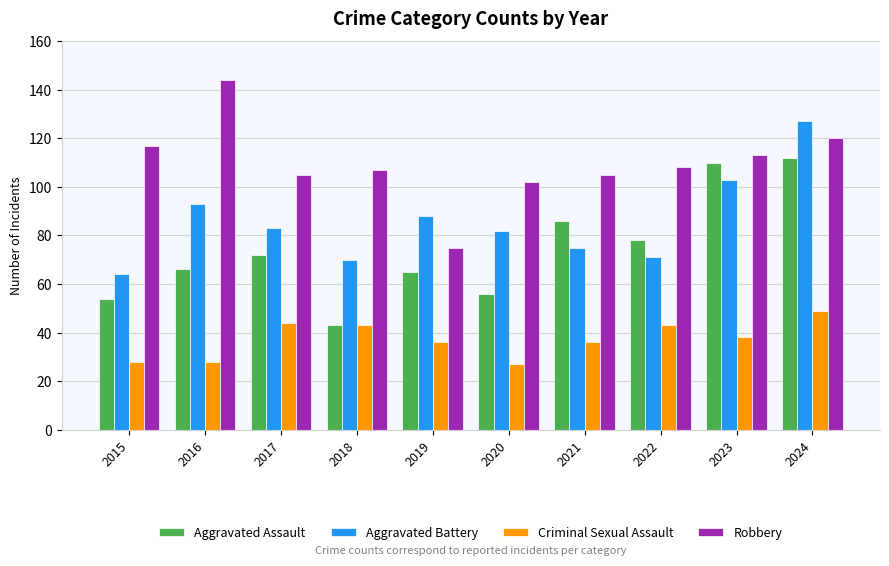

Reading left to right, transcribe all the data shown in this chart.

Aggravated Assault: 2015=54	2016=66	2017=72	2018=43	2019=65	2020=56	2021=86	2022=78	2023=110	2024=112
Aggravated Battery: 2015=64	2016=93	2017=83	2018=70	2019=88	2020=82	2021=75	2022=71	2023=103	2024=127
Criminal Sexual Assault: 2015=28	2016=28	2017=44	2018=43	2019=36	2020=27	2021=36	2022=43	2023=38	2024=49
Robbery: 2015=117	2016=144	2017=105	2018=107	2019=75	2020=102	2021=105	2022=108	2023=113	2024=120